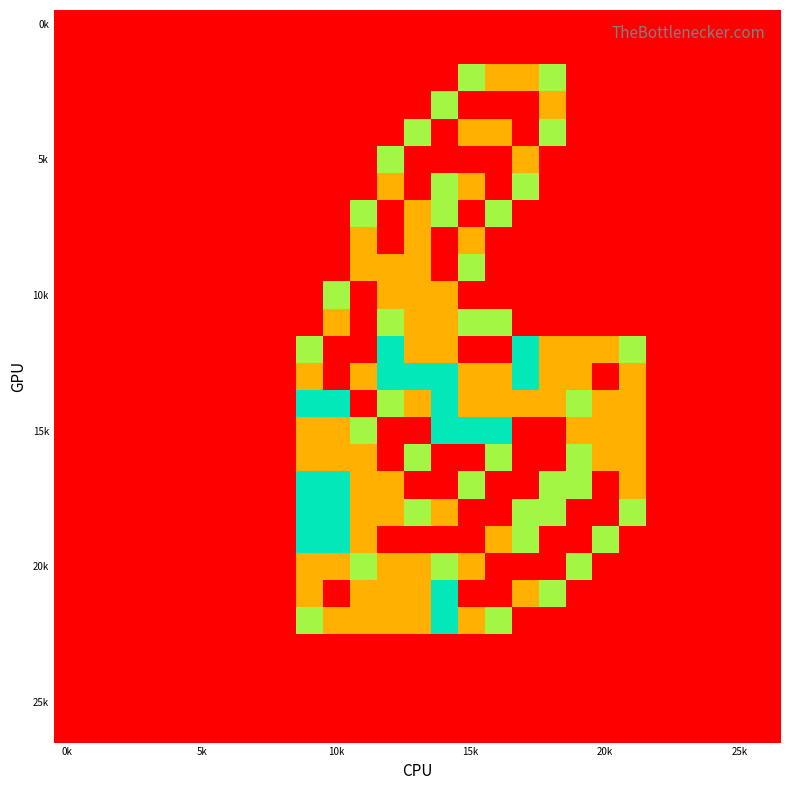

At which category does the chart reach its peak across all series?

15k